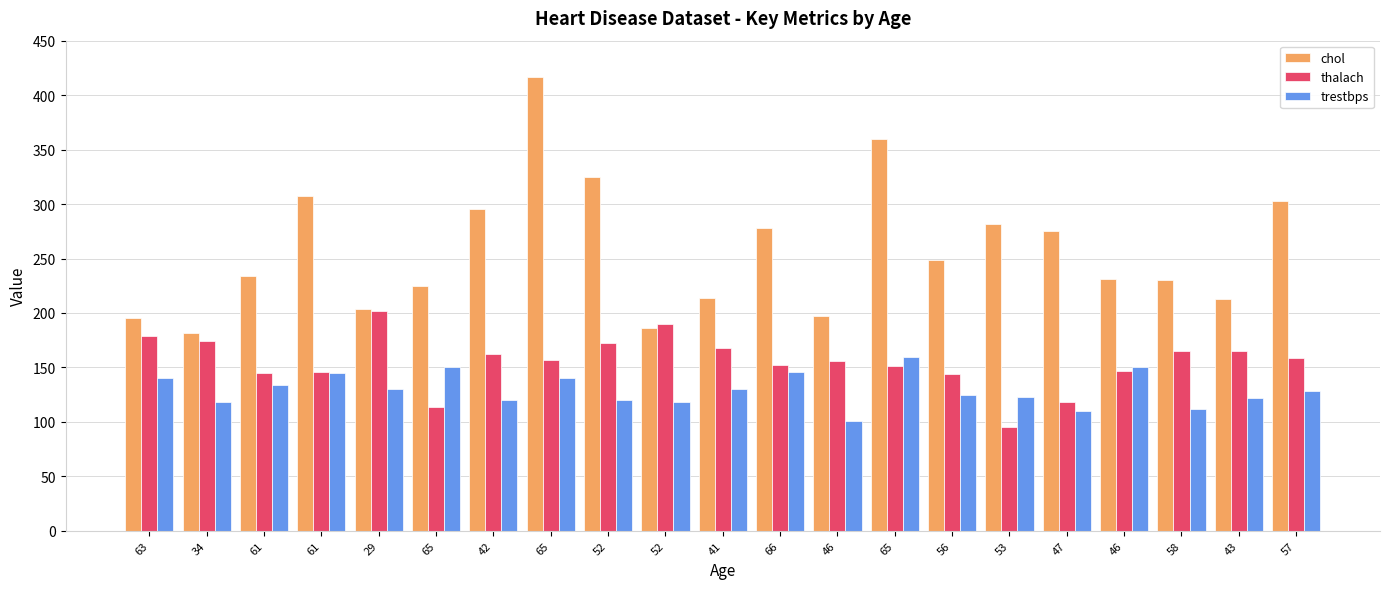

What are all the series names shown in the legend?

chol, thalach, trestbps